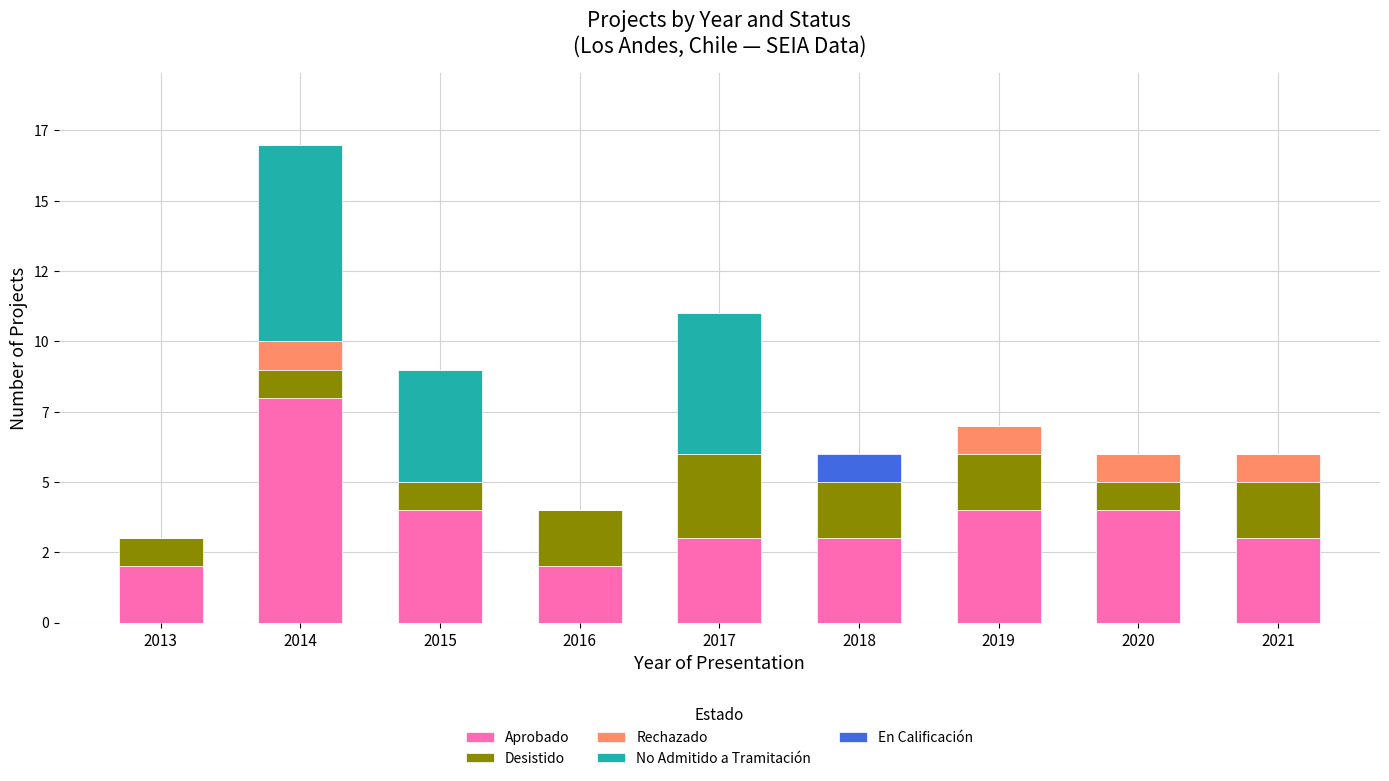

Which series changed the most between 2019 and 2020?

Desistido